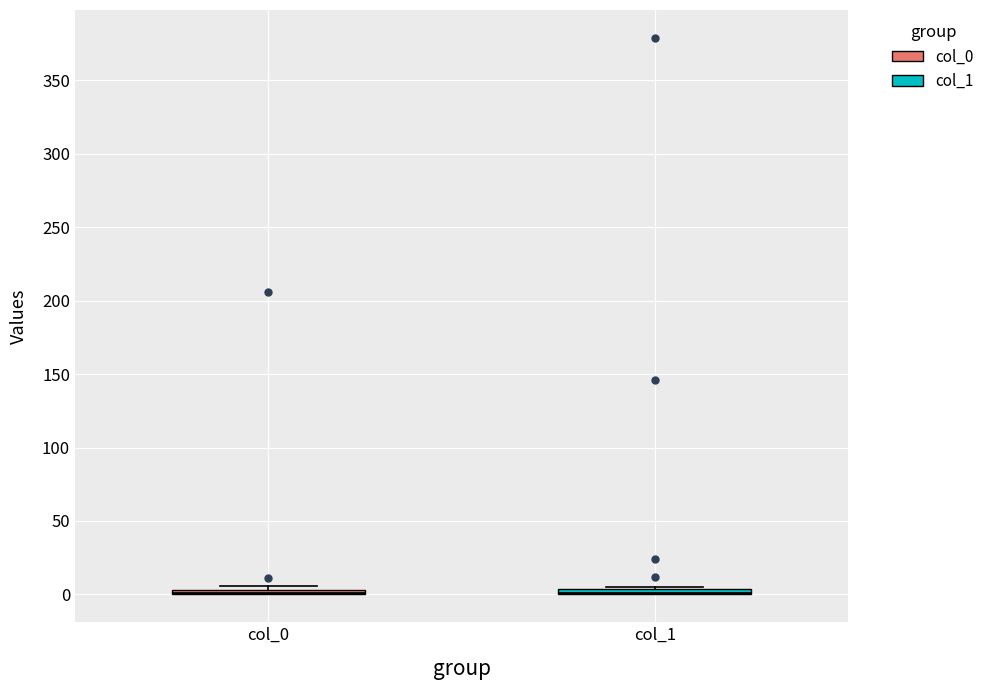

Where is the upper edge of the box for col_1 on the y-axis? The values are not printed on the chart, so give them approximately, as read against the axis.

5